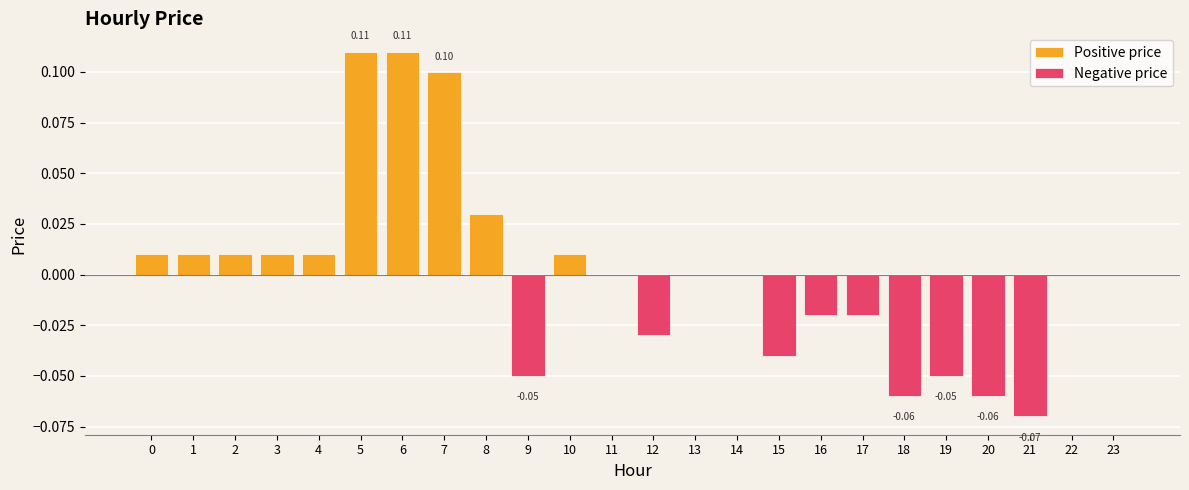

What is the difference between the second highest and second lowest values in the Negative price series?

0.1